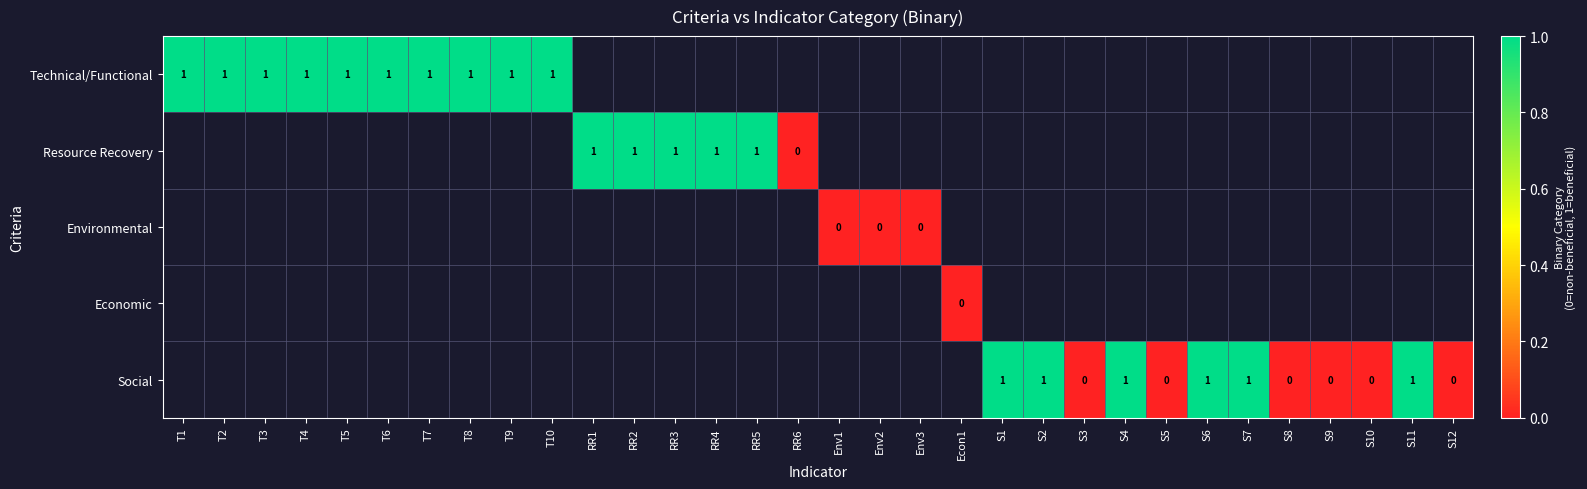

The Social series shows 1 at S2. True or false?

True